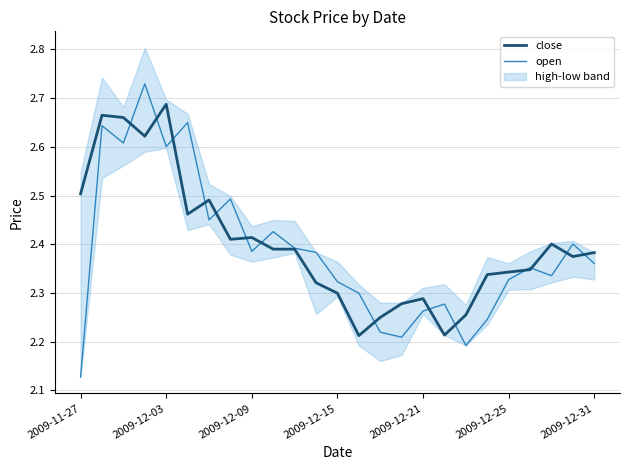

At which label does open reach its minimum?

2009-11-27